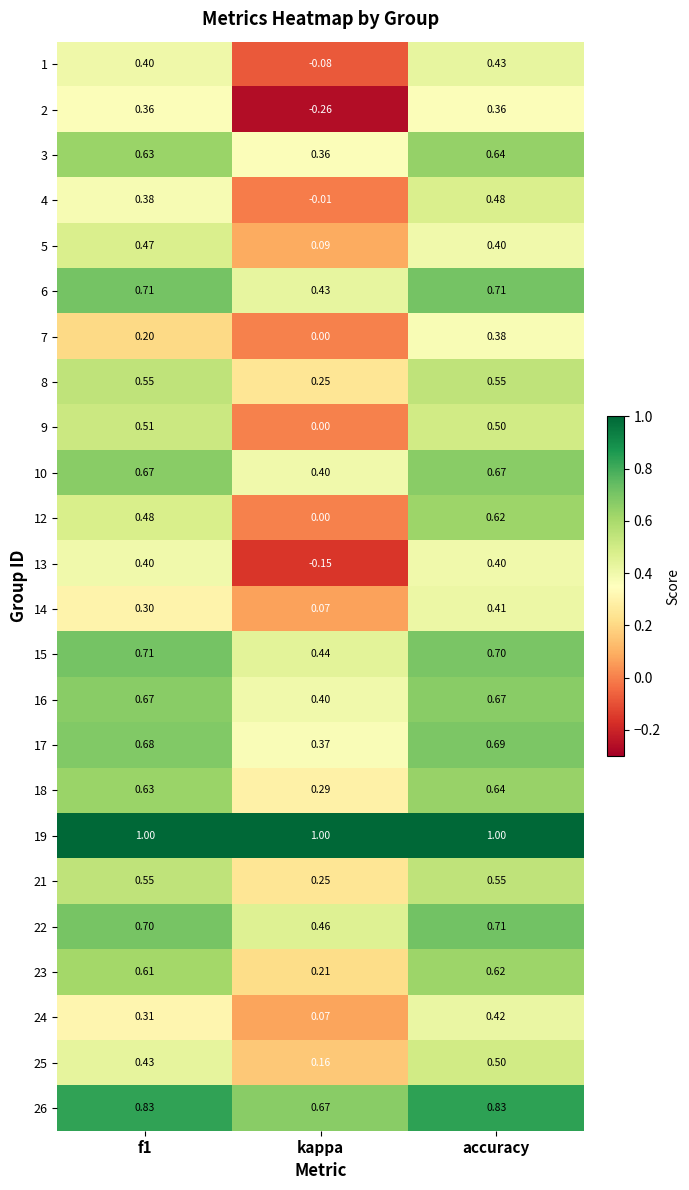

Which category has the lowest value across all series?

kappa